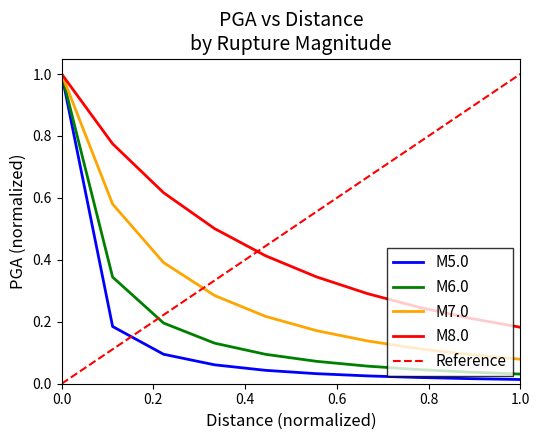

What is the maximum value for M8.0?

1.0